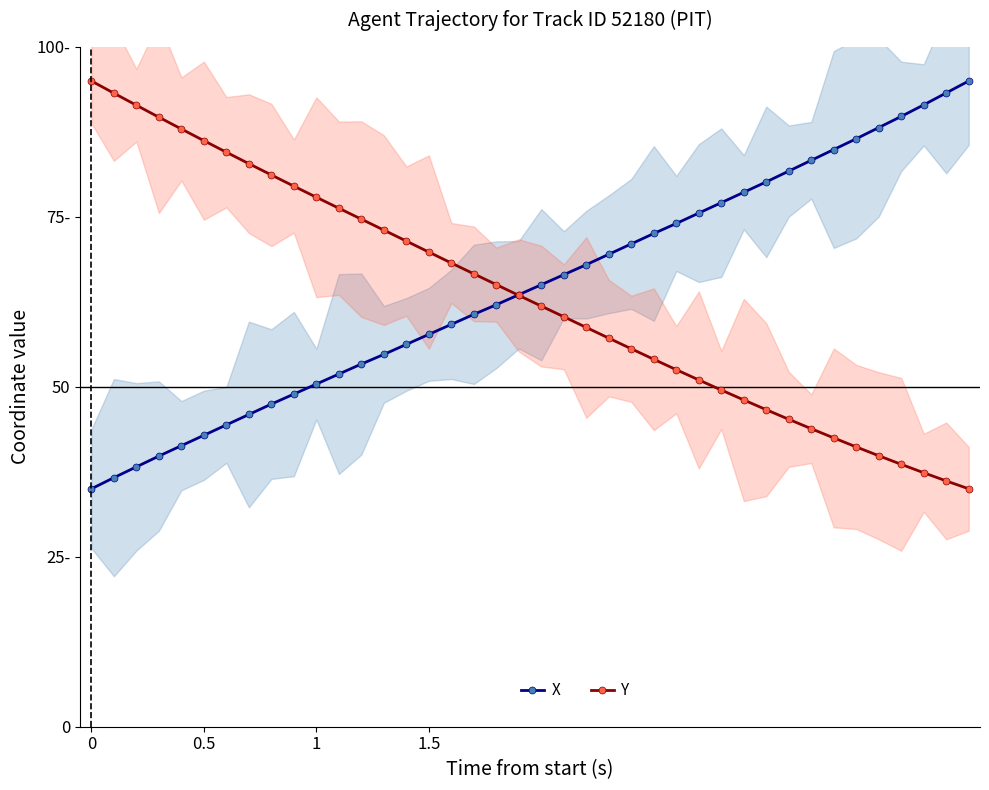

Reading right to left, transcribe all the data shown in this chart.

X: 95.0	93.2	91.5	89.8	88.1	86.5	84.9	83.3	81.7	80.2	78.6	77.1	75.6	74.0	72.6	71.0	69.5	68.0	66.5	65.0	63.6	62.1	60.7	59.2	57.7	56.2	54.8	53.4	51.9	50.4	48.9	47.5	45.9	44.4	42.9	41.3	39.8	38.2	36.6	35.0
Y: 35.0	36.2	37.4	38.6	39.9	41.2	42.5	43.8	45.2	46.6	48.1	49.5	51.0	52.5	54.1	55.6	57.2	58.7	60.3	61.9	63.5	65.0	66.6	68.2	69.8	71.4	73.1	74.7	76.3	77.9	79.5	81.2	82.8	84.5	86.2	87.9	89.7	91.4	93.2	95.0